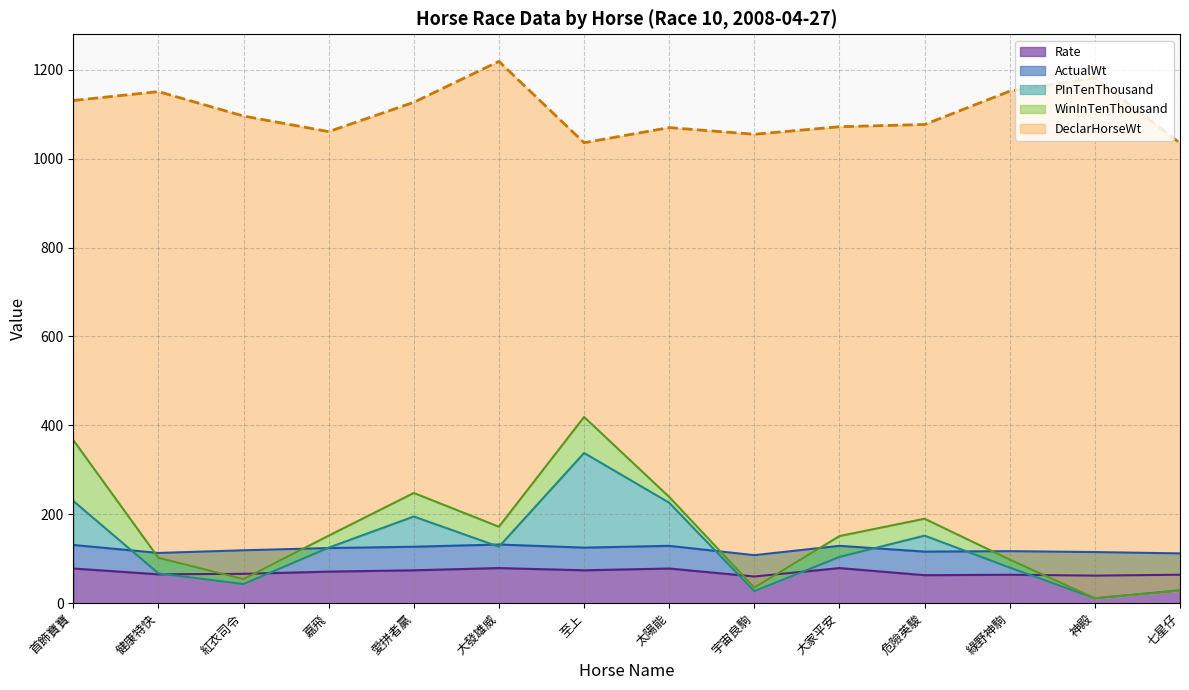

Does the chart have visible grid lines?

Yes